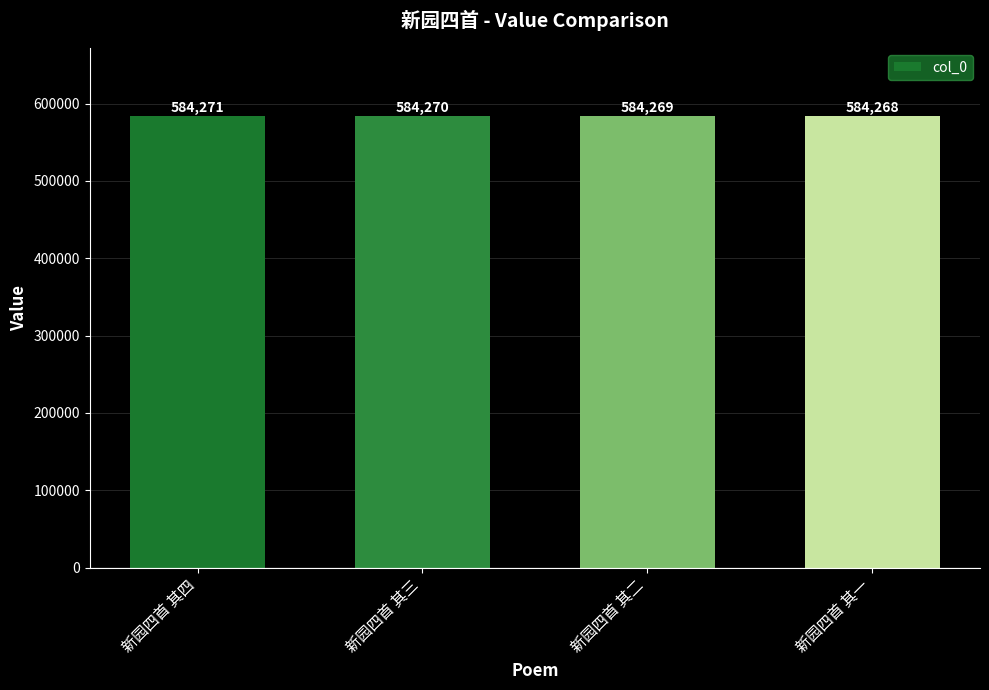

Reading left to right, what are all the values shown in this chart?

584271	584270	584269	584268